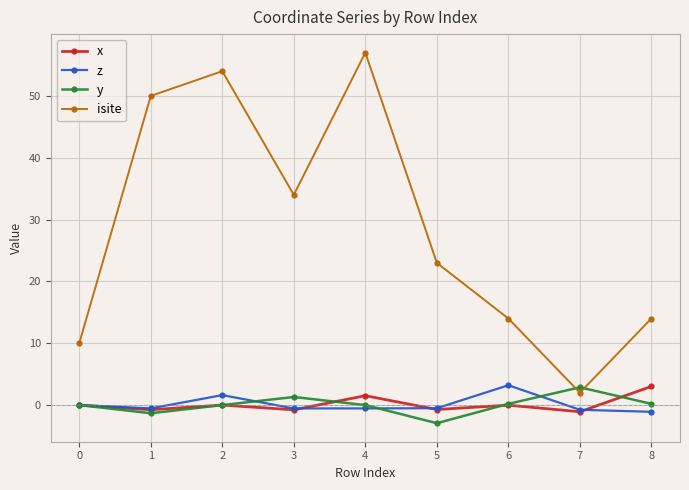

Count the number of data series in this chart.

4